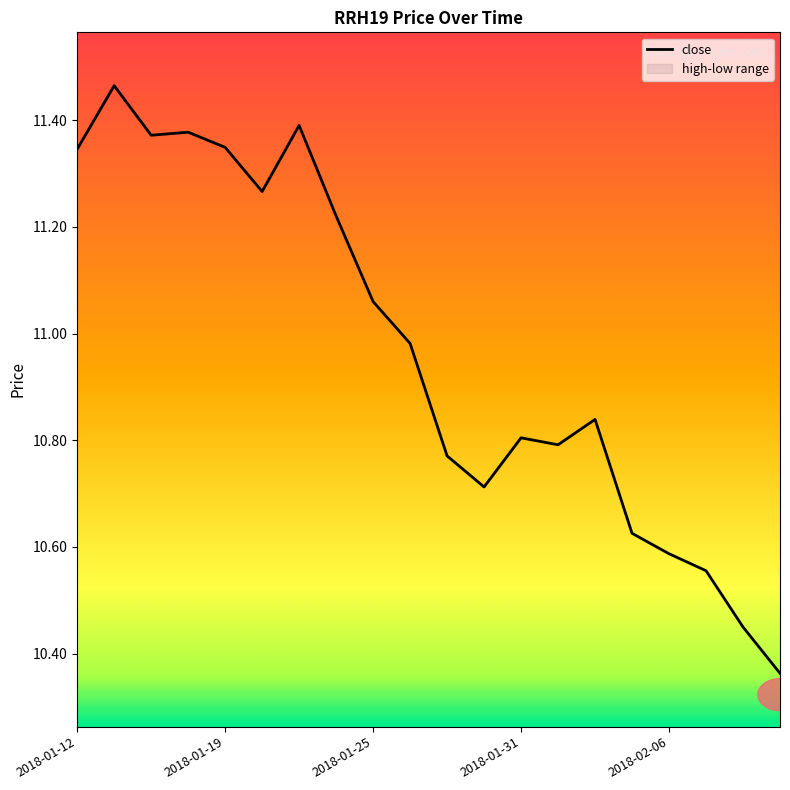

What is the greatest value displayed?

11.5